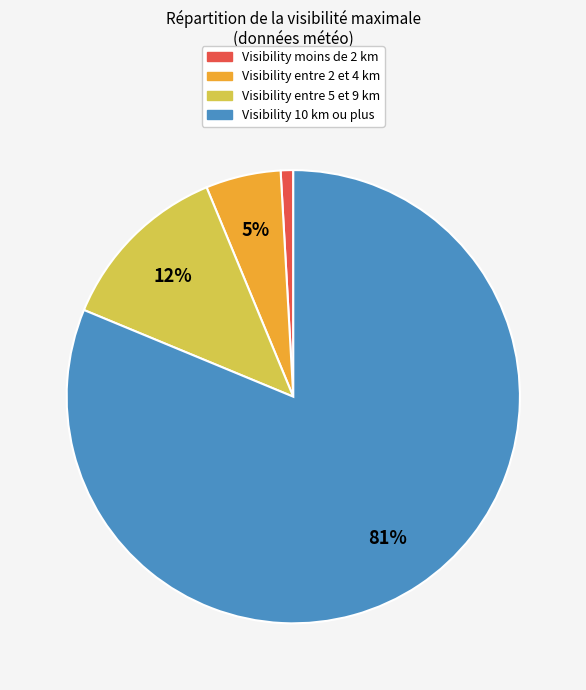

To the nearest percent, what is the average slice percentage?

25%